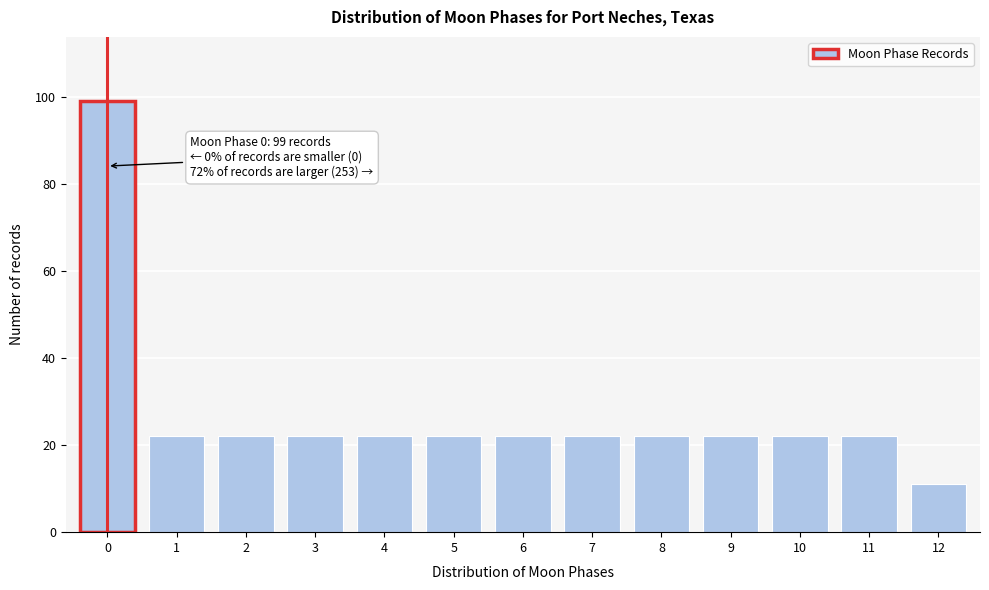

Reading left to right, transcribe all the data shown in this chart.

99	22	22	22	22	22	22	22	22	22	22	22	11